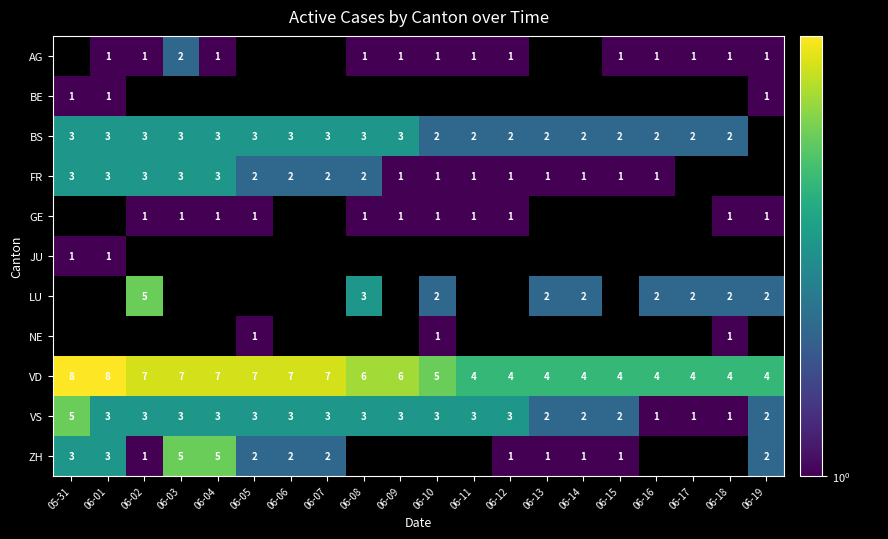

True or false: AG has a value of 1 at 06-12.

True